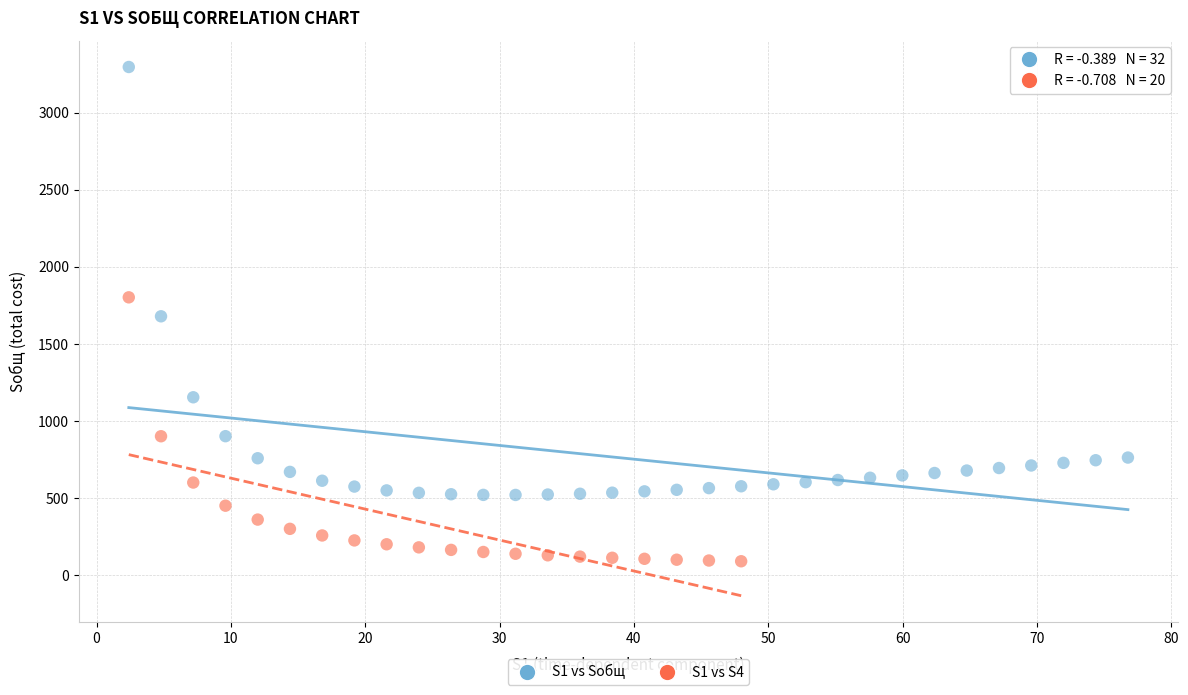

Which series reaches the minimum Y coordinate?

S1 vs S4